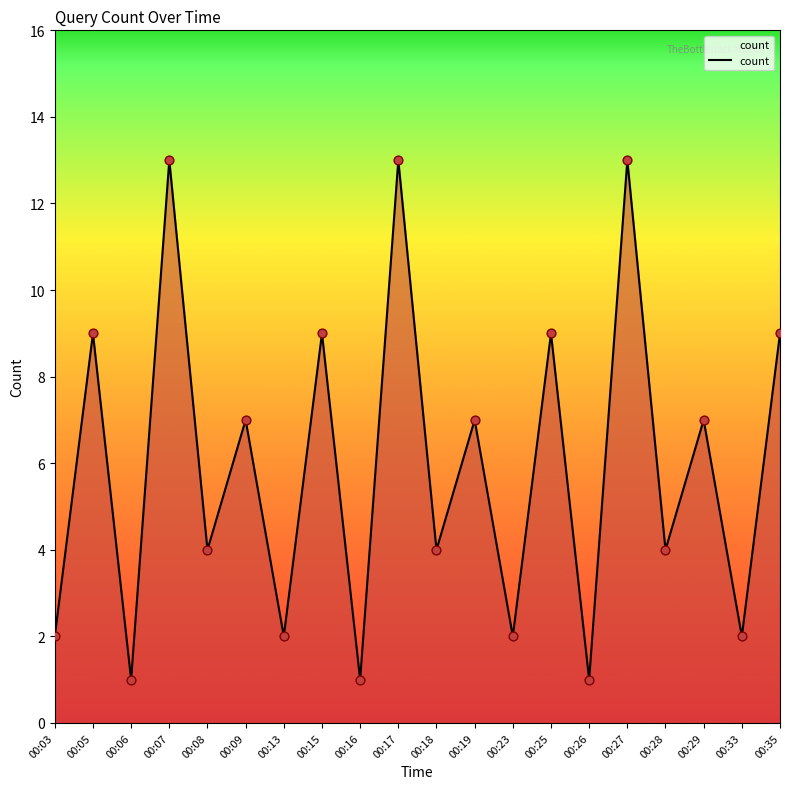

Between 00:26 and 00:17, which is larger?

00:17